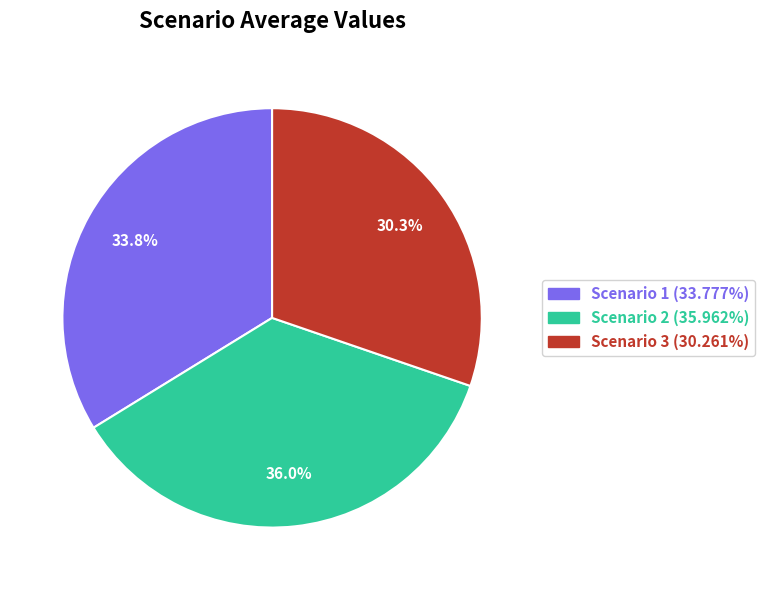

Which slice is the largest?

Scenario 2